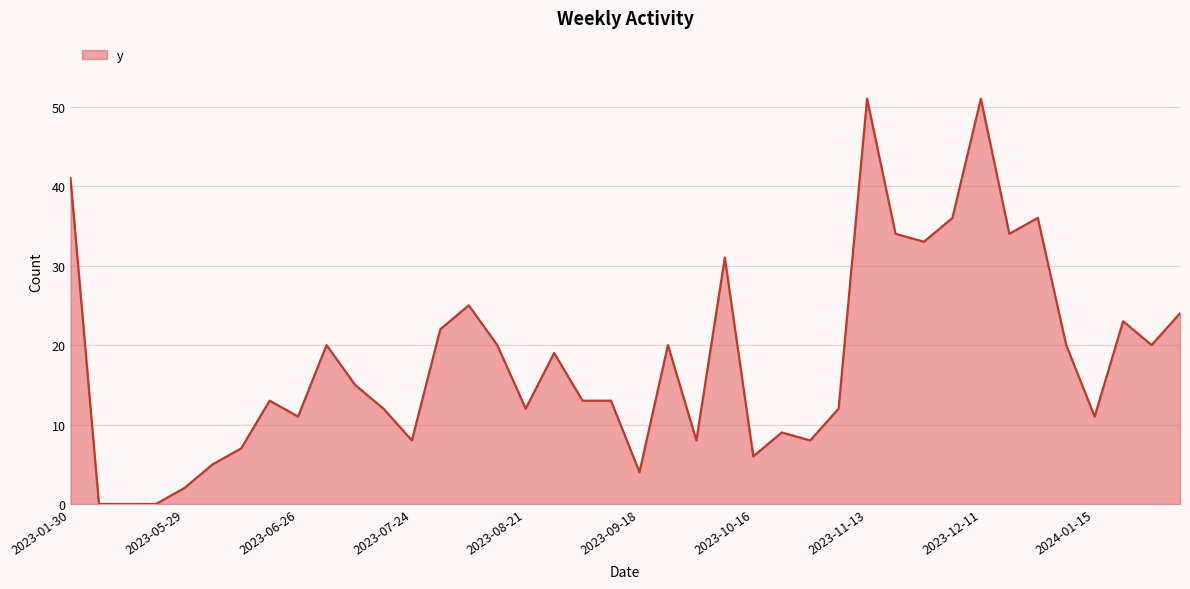

What is the difference between the maximum and minimum values?

51